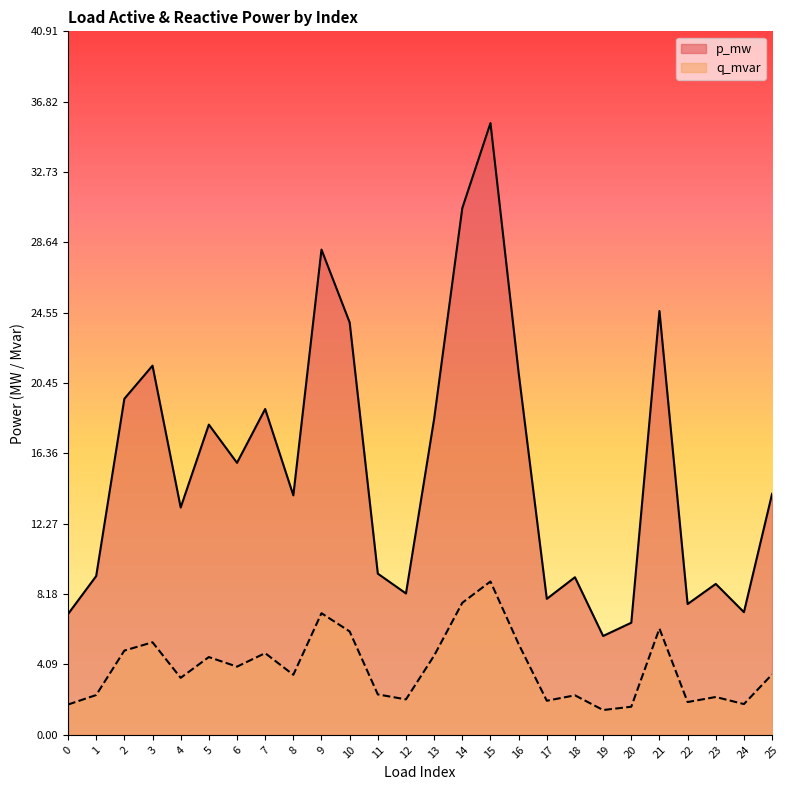

Count the q_mvar values in the range 0 to 1.

26